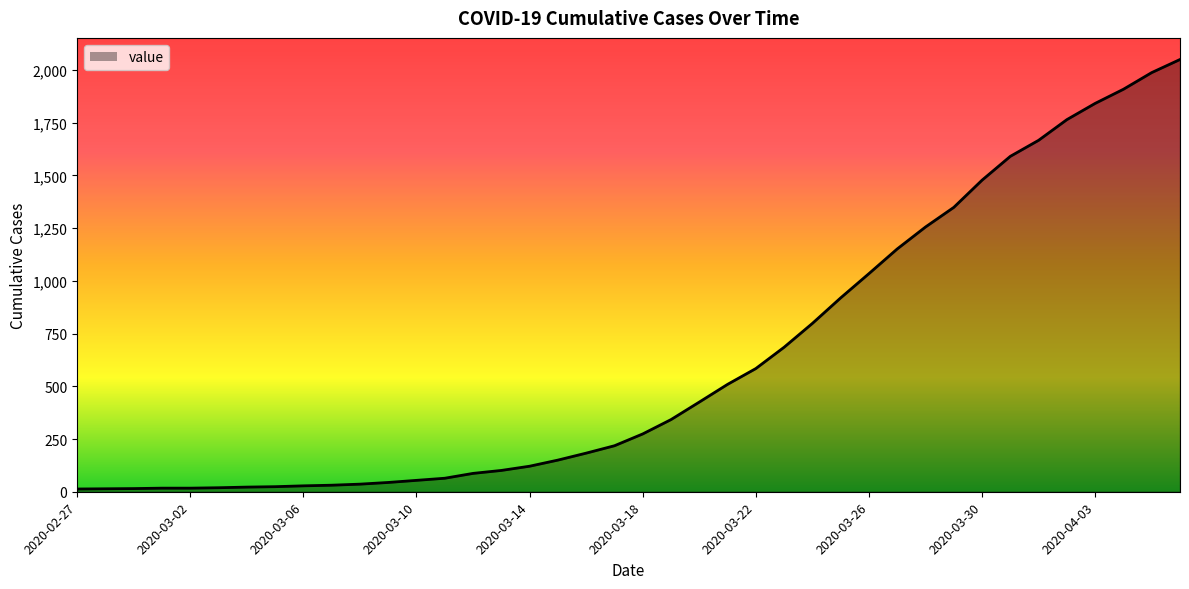

What is the difference between the maximum and minimum values?

2036